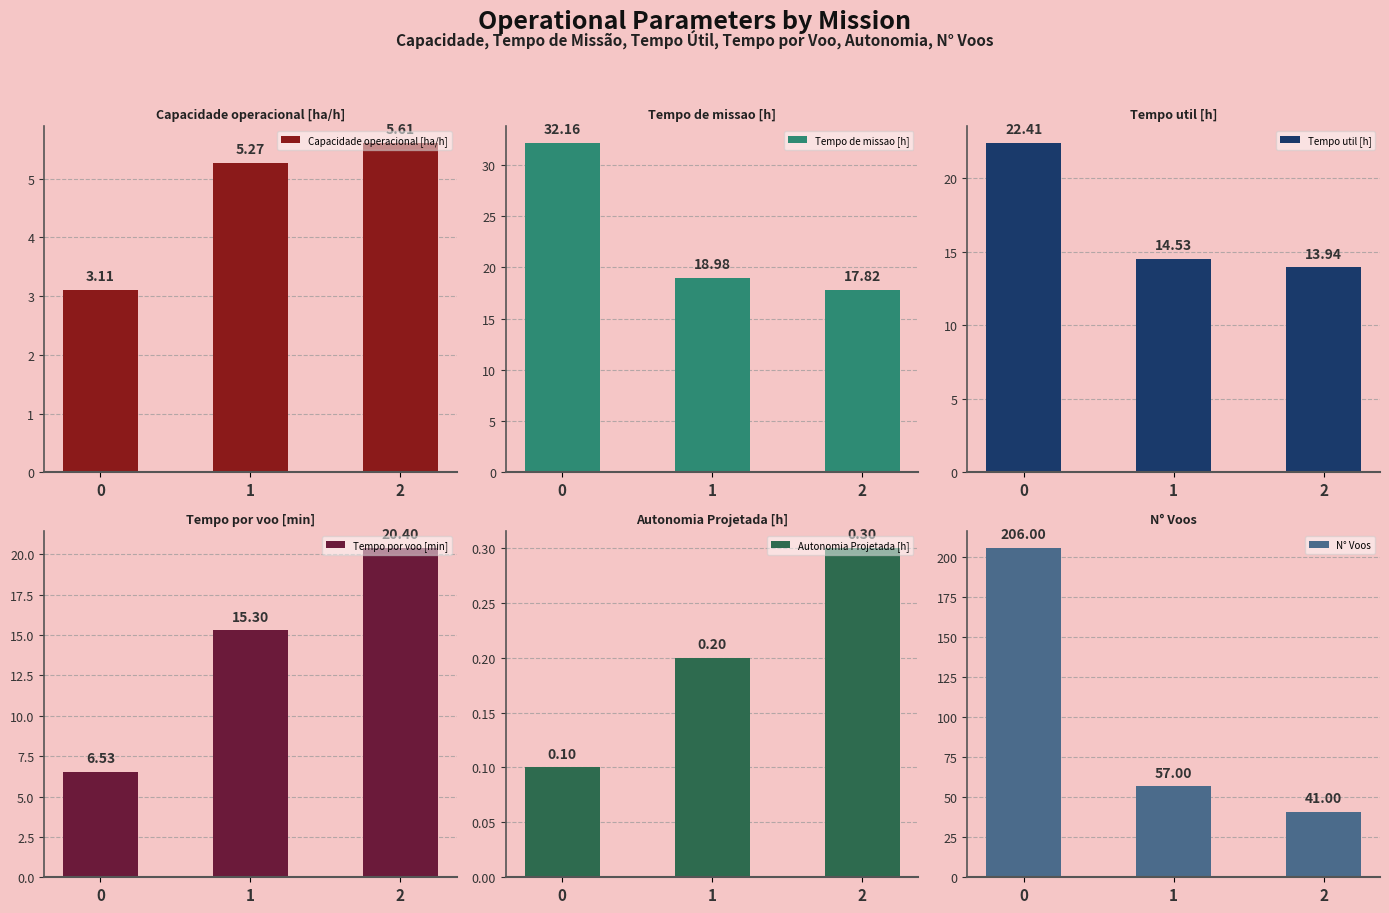

How many groups of bars are there?

3